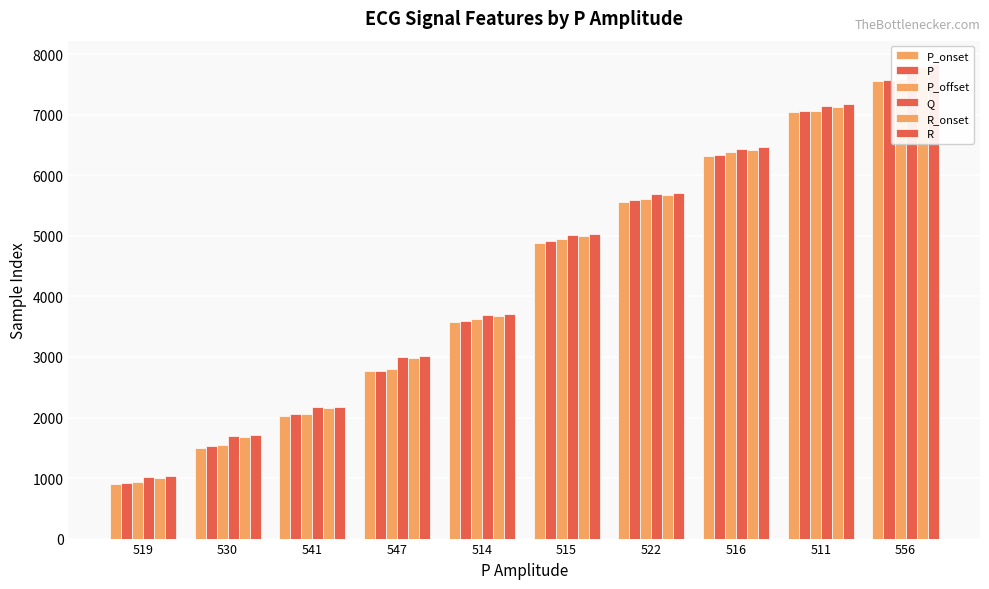

Which series changed the most between 514 and 556?

Q